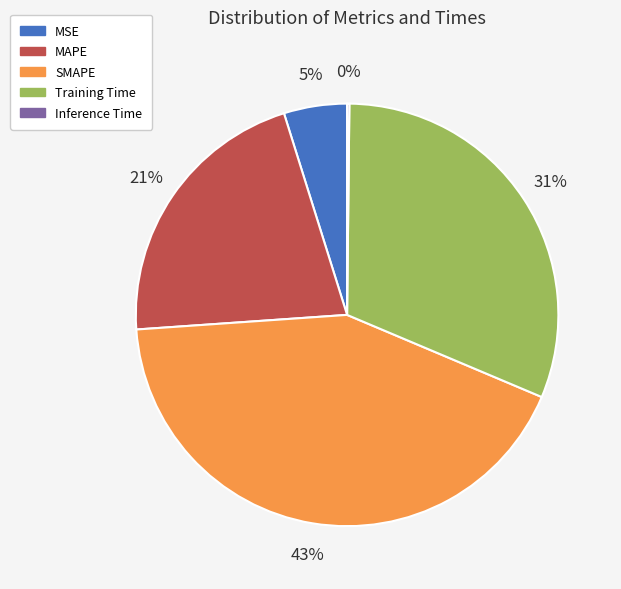

Is it true that Training Time is 31% of the pie?

True